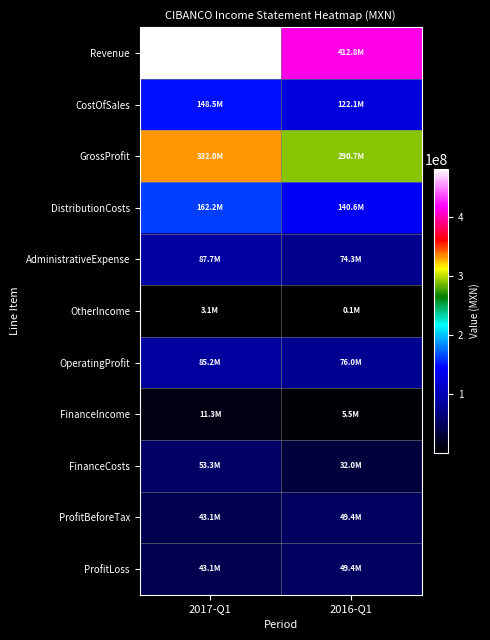

Reading right to left, transcribe all the data shown in this chart.

Revenue: 2016-Q1=412849000	2017-Q1=480448000
CostOfSales: 2016-Q1=122106000	2017-Q1=148473000
GrossProfit: 2016-Q1=290743000	2017-Q1=331975000
DistributionCosts: 2016-Q1=140606000	2017-Q1=162171000
AdministrativeExpense: 2016-Q1=74277000	2017-Q1=87708000
OtherIncome: 2016-Q1=137000	2017-Q1=3138000
OperatingProfit: 2016-Q1=75997000	2017-Q1=85234000
FinanceIncome: 2016-Q1=5454000	2017-Q1=11251000
FinanceCosts: 2016-Q1=32041000	2017-Q1=53346000
ProfitBeforeTax: 2016-Q1=49410000	2017-Q1=43139000
ProfitLoss: 2016-Q1=49410000	2017-Q1=43139000